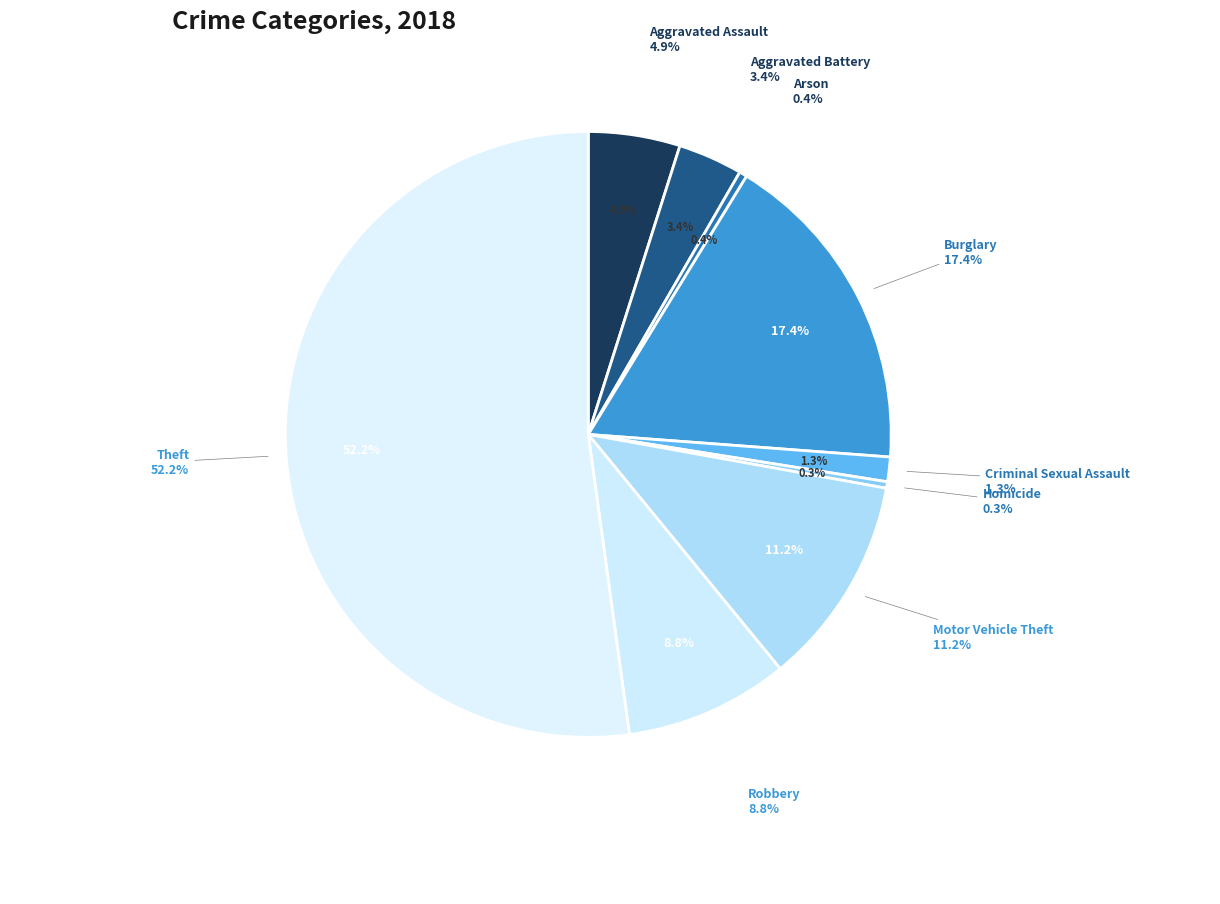

The Motor Vehicle Theft slice represents 11% of the pie. True or false?

True